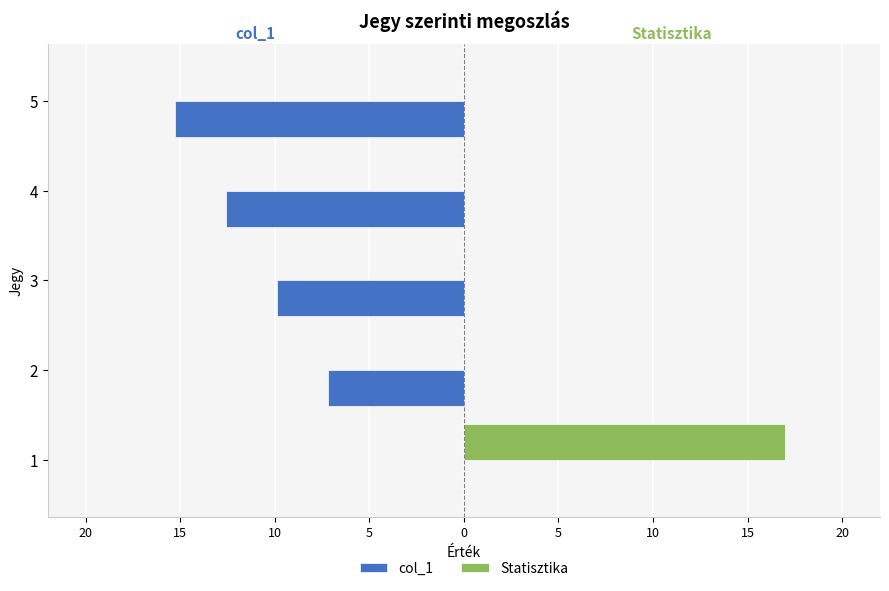

What are all the series names shown in the legend?

col_1, Statisztika